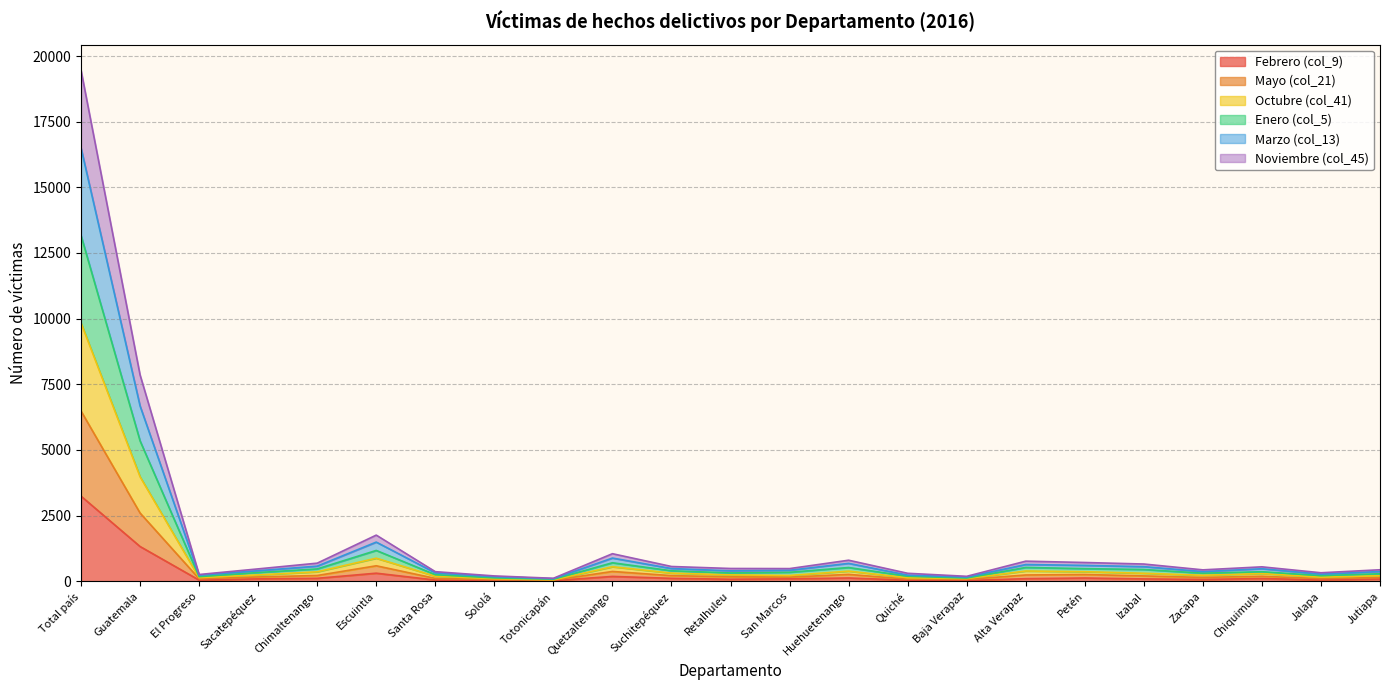

At which label does Febrero (col_9) reach its peak?

Total país